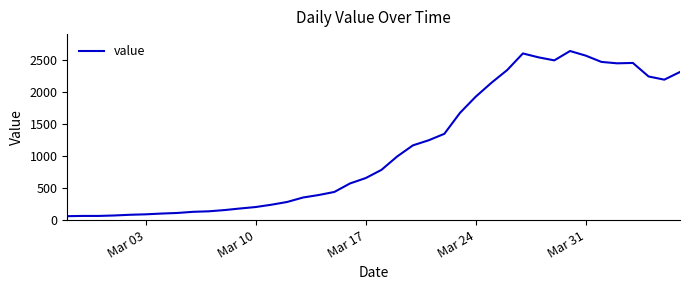

What is the greatest value displayed?

2638